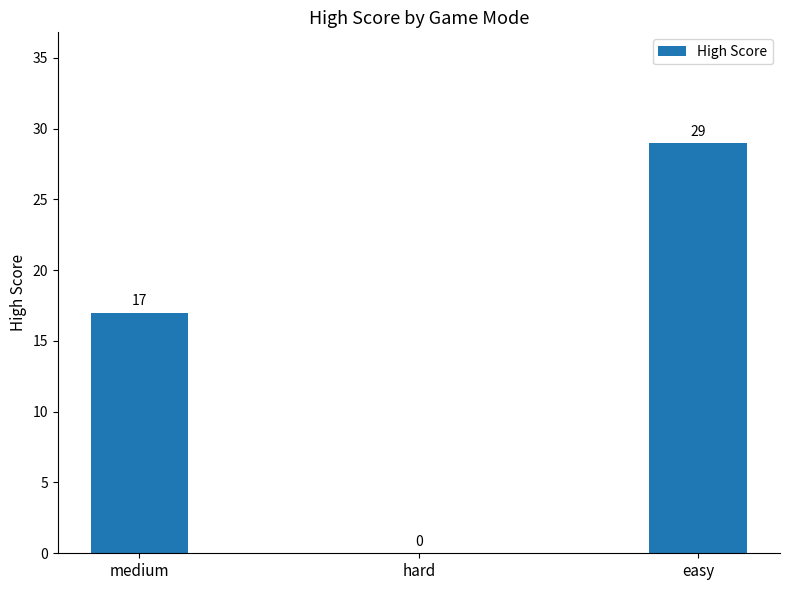

What is the sum of the values at medium and hard?

17